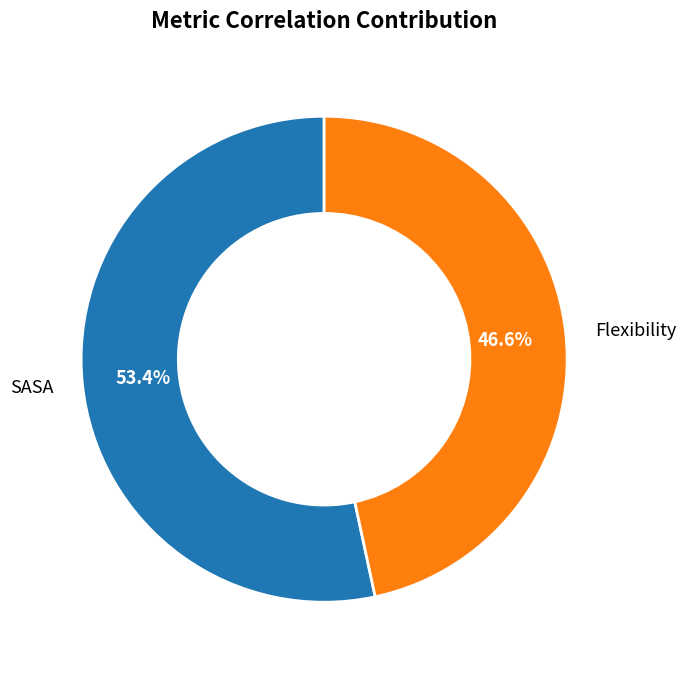

Is it true that SASA is 47% of the pie?

False